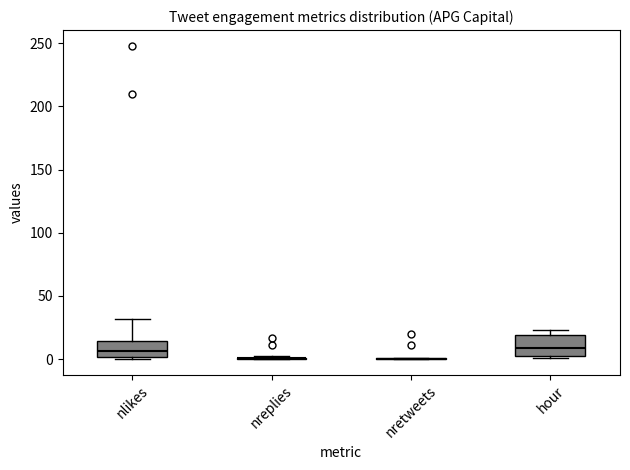

Reading left to right, transcribe this box plot: for each box, give where its median line is, the range the box spans, and where its two whiskers end, as read against the y-axis. The values are not printed on the chart, so give them approximately, as read against the axis.

nlikes: median 5, box 0 to 15, whiskers 0 (just below the box's lower edge) to 30
nreplies: box collapsed to a line at 0, whiskers 0 to 0
nretweets: box collapsed to a line at 0, whiskers 0 to 0
hour: median 10, box 5 to 20, whiskers 0 to 25